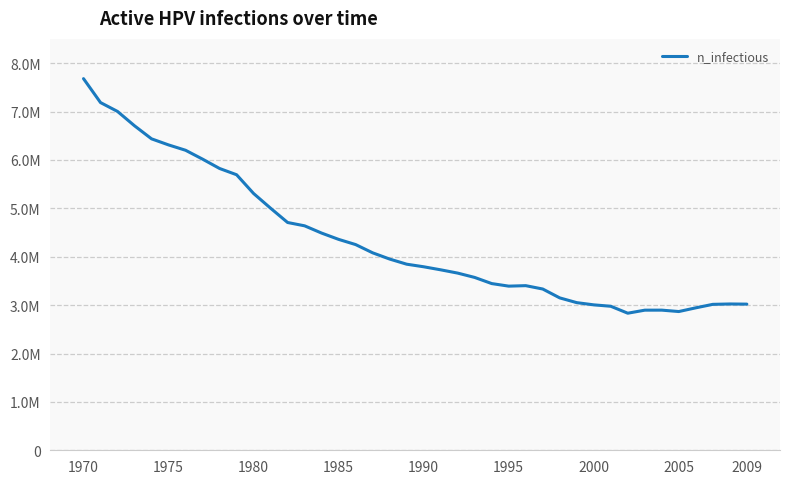

What is the difference between the maximum and minimum values?

4847497.5